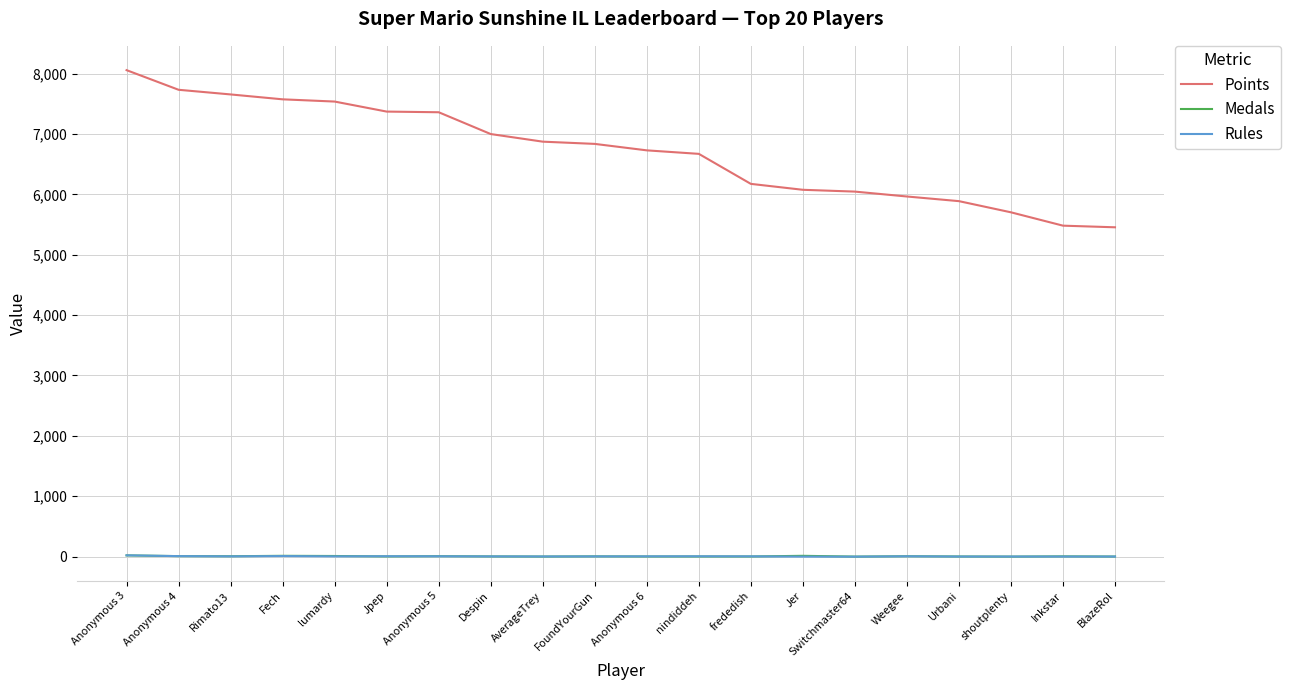

The value of Points at Anonymous 3 is 8056. True or false?

True